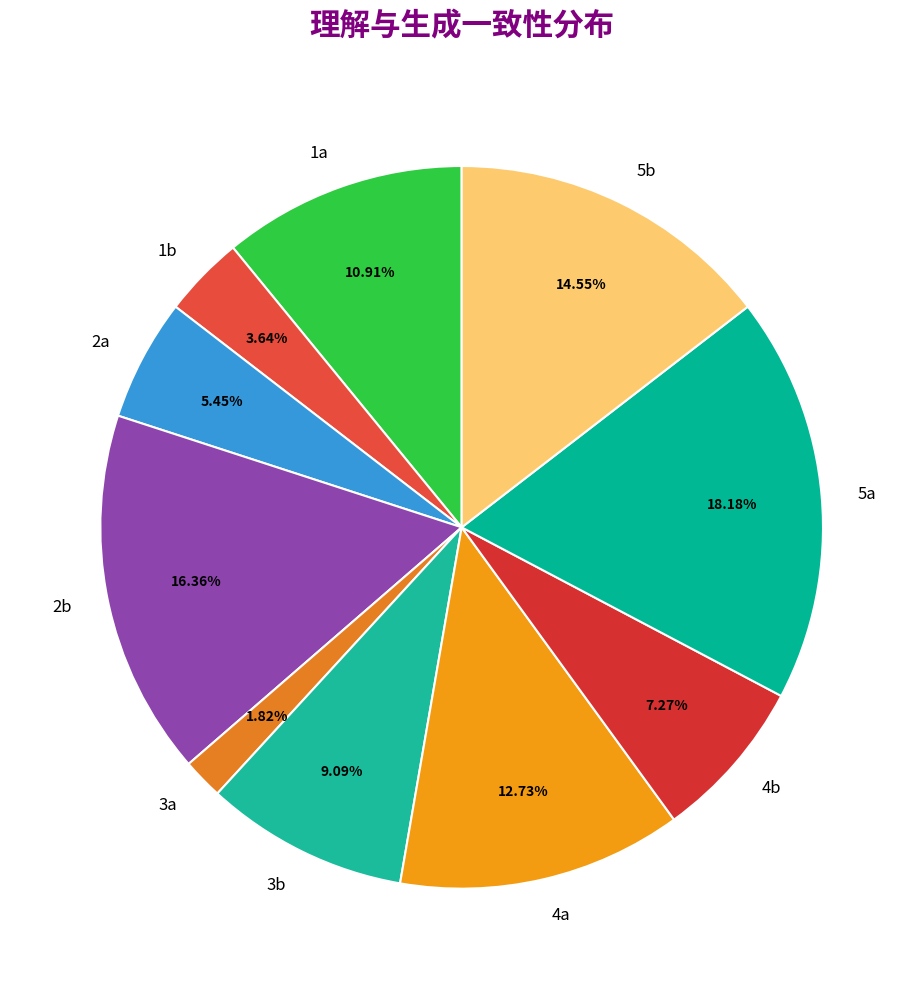

Is there any slice that represents more than half of the pie?

No